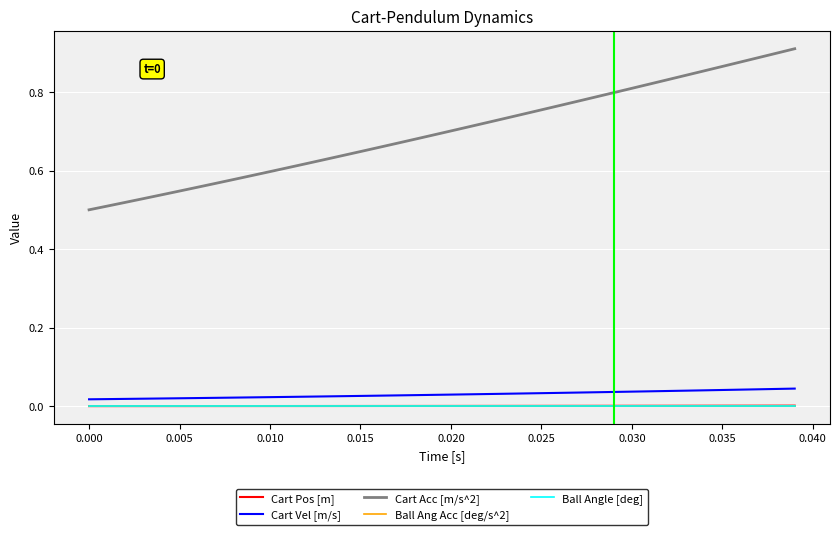

Reading left to right, extract all data points from this chart.

Cart Pos [m]: 0.0	0.0	0.0	0.0	0.0	0.0	0.0	0.0	0.0	0.0	0.0	0.0	0.0	0.0	0.0	0.0	0.0	0.0	0.0	0.0	0.0	0.0	0.0	0.0	0.0	0.0	0.0	0.0	0.0	0.0	0.0	0.0	0.0	0.0	0.0	0.0	0.0	0.0	0.0	0.0
Cart Vel [m/s]: 0.0	0.0	0.0	0.0	0.0	0.0	0.0	0.0	0.0	0.0	0.0	0.0	0.0	0.0	0.0	0.0	0.0	0.0	0.0	0.0	0.0	0.0	0.0	0.0	0.0	0.0	0.0	0.0	0.0	0.0	0.0	0.0	0.0	0.0	0.0	0.0	0.0	0.0	0.0	0.0
Cart Acc [m/s^2]: 0.5	0.5	0.5	0.5	0.5	0.5	0.6	0.6	0.6	0.6	0.6	0.6	0.6	0.6	0.6	0.6	0.7	0.7	0.7	0.7	0.7	0.7	0.7	0.7	0.7	0.8	0.8	0.8	0.8	0.8	0.8	0.8	0.8	0.8	0.9	0.9	0.9	0.9	0.9	0.9
Ball Ang Acc [deg/s^2]: 0.0	0.0	0.0	0.0	0.0	0.0	0.0	0.0	0.0	0.0	0.0	0.0	0.0	0.0	0.0	0.0	0.0	0.0	0.0	0.0	0.0	0.0	0.0	0.0	0.0	0.0	0.0	0.0	0.0	0.0	0.0	0.0	0.0	0.0	0.0	0.0	0.0	0.0	0.0	0.0
Ball Angle [deg]: 0.0	0.0	0.0	0.0	0.0	0.0	0.0	0.0	0.0	0.0	0.0	0.0	0.0	0.0	0.0	0.0	0.0	0.0	0.0	0.0	0.0	0.0	0.0	0.0	0.0	0.0	0.0	0.0	0.0	0.0	0.0	0.0	0.0	0.0	0.0	0.0	0.0	0.0	0.0	0.0